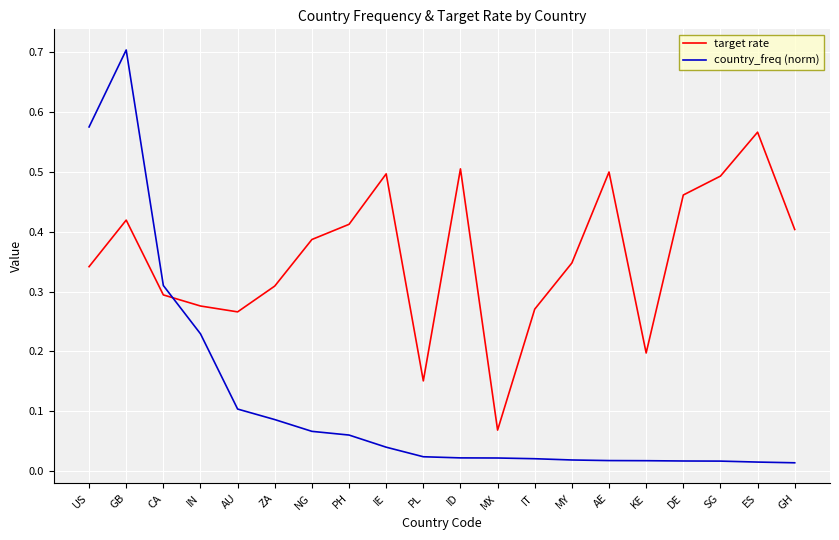

After their last crossing, which series has the higher values: country_freq (norm) or target rate?

target rate